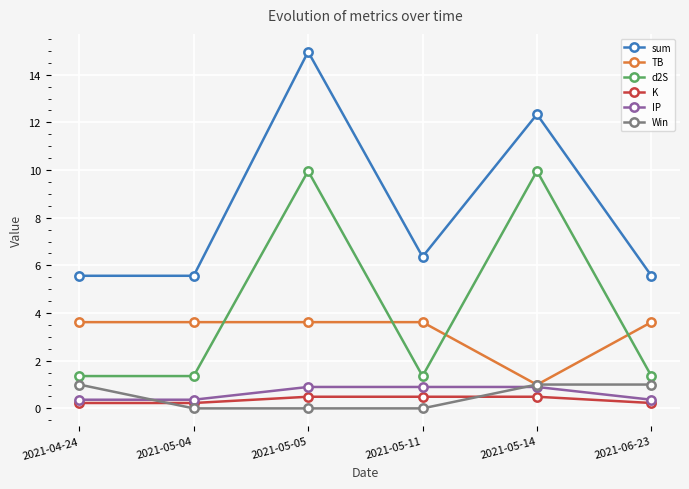

True or false: IP and d2S cross at least once.

False